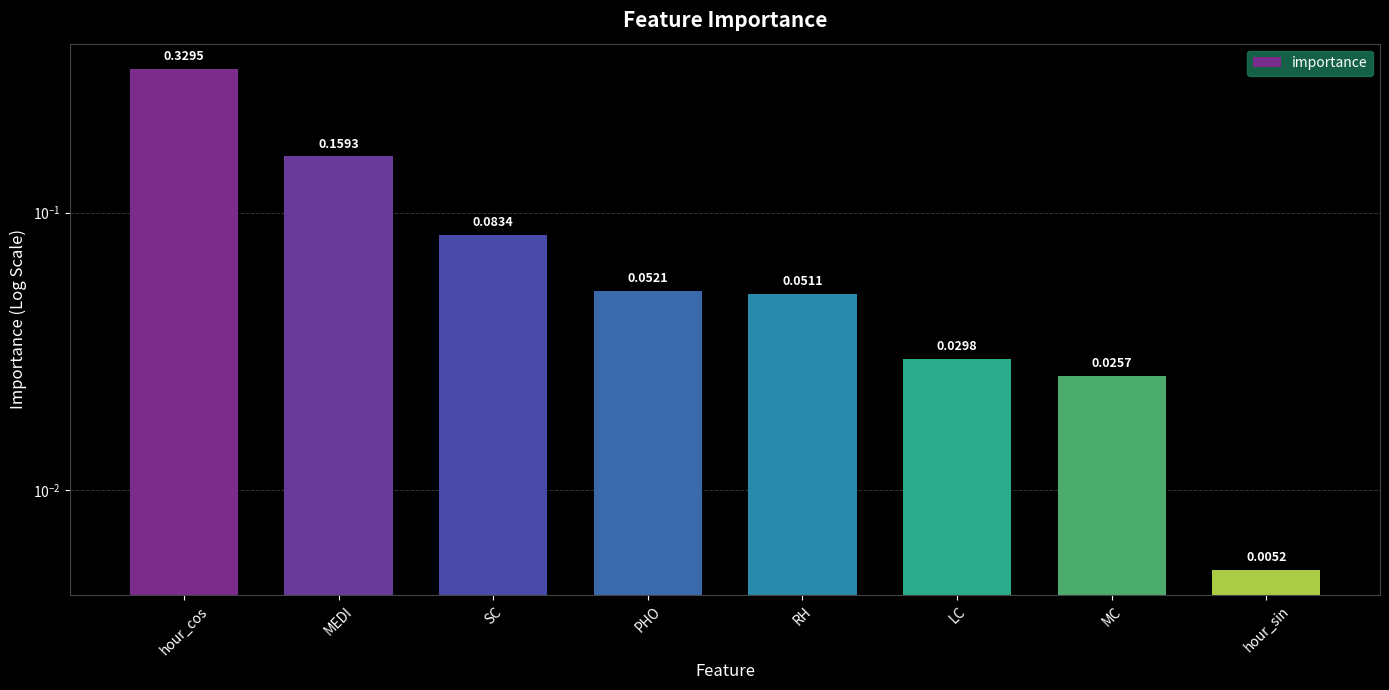

What is the value of the 4th bar from the left?

0.1